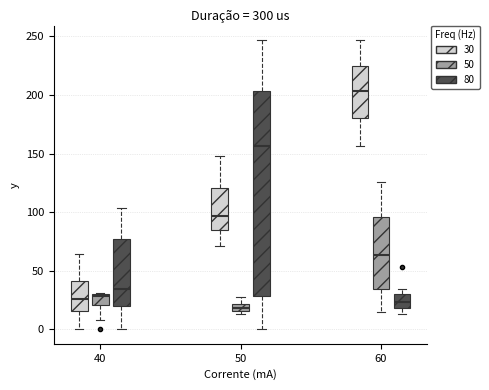

Where does the median line of the box for 60 (30) sit on the y-axis? The values are not printed on the chart, so give them approximately, as read against the axis.

205